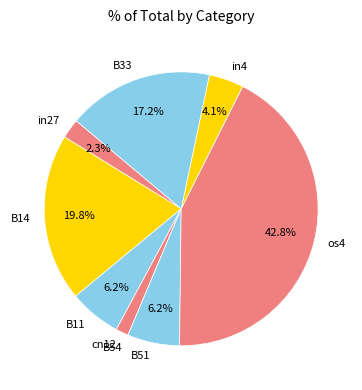

Which category has the biggest portion of the pie?

os4